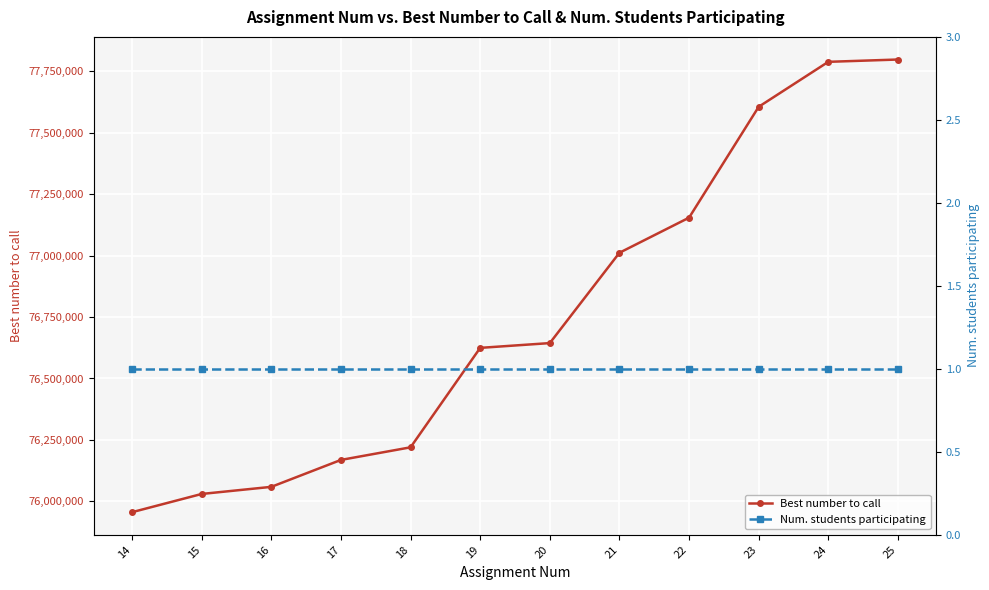

What value does the Best number to call series have at 16?

76059252